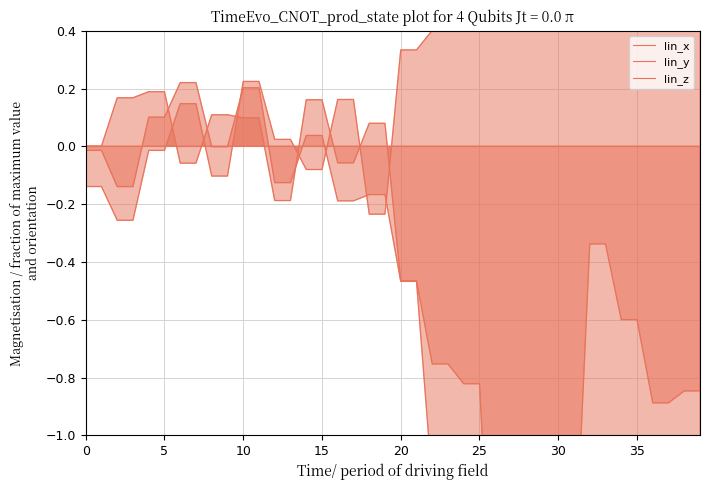

How many negative values does the lin_z series have?

12